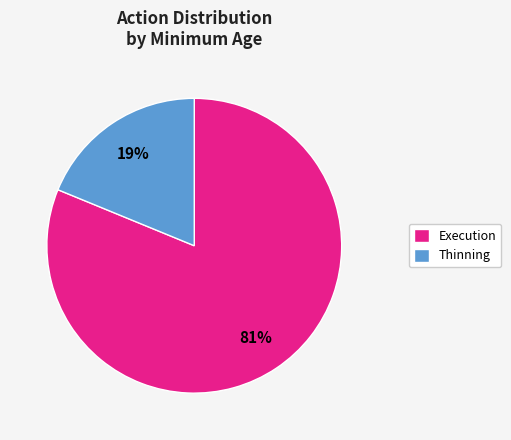

Does Execution account for over 50% of the chart?

Yes